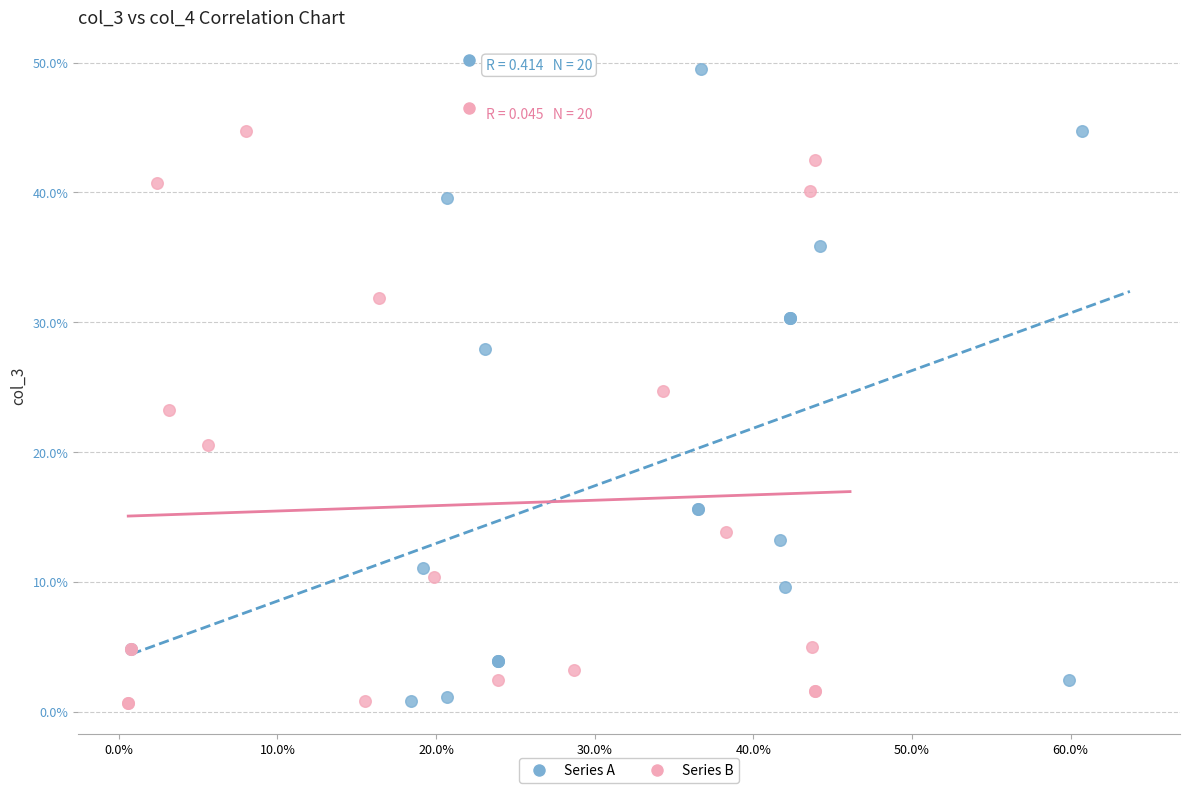

Which series contains the highest Y value?

Series A